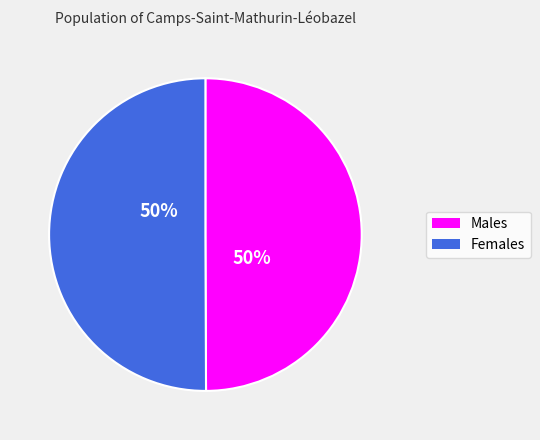

To the nearest percent, what portion does Females represent?

50%